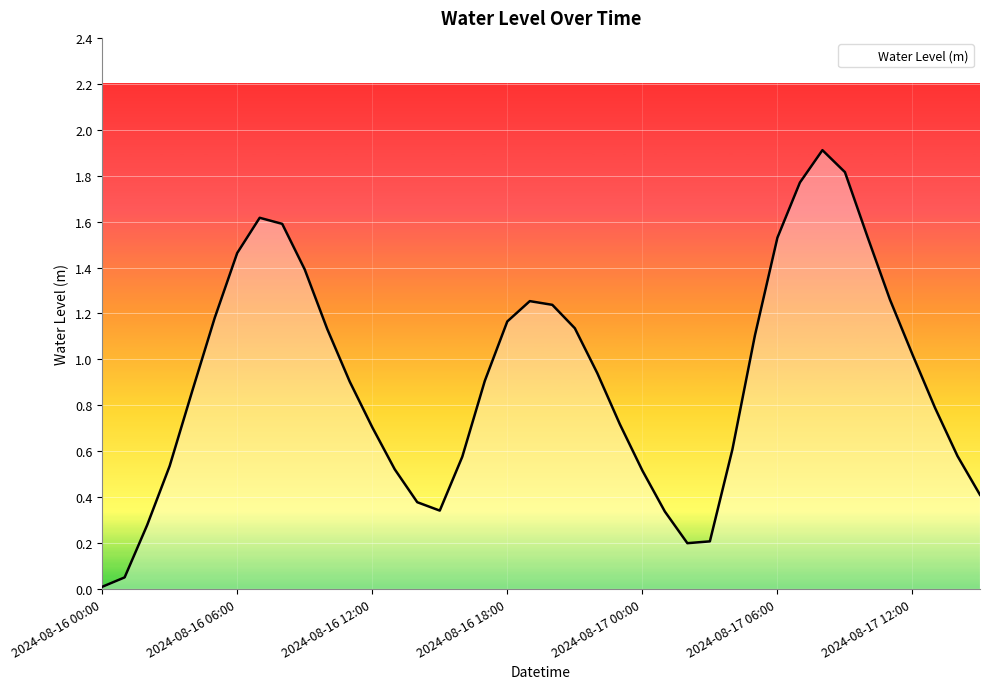

What is the maximum value shown in the chart?

1.9